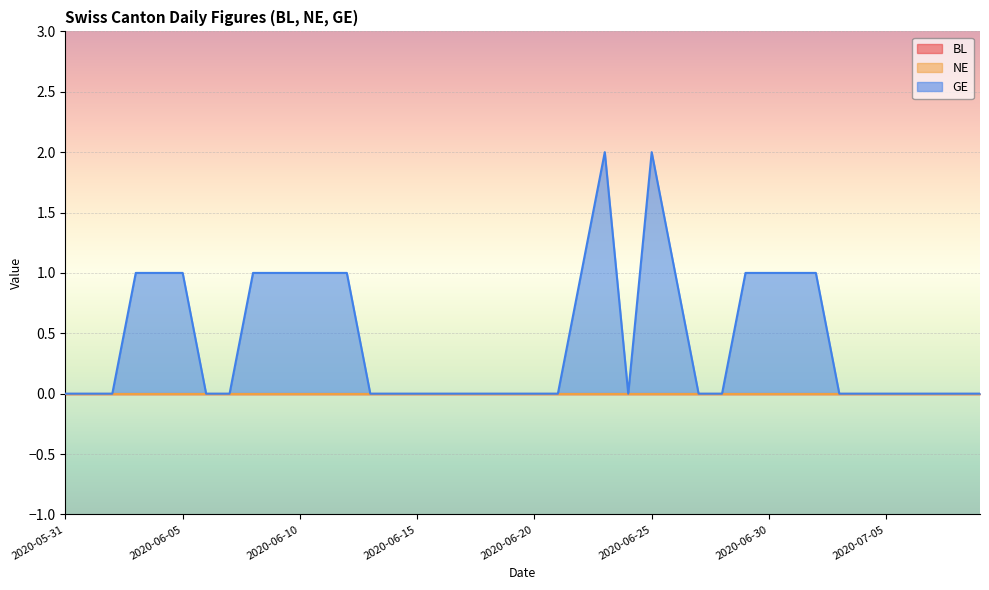

Rank the categories by GE value from highest to lowest.

2020-06-23, 2020-06-25, 2020-06-03, 2020-06-04, 2020-06-05, 2020-06-08, 2020-06-09, 2020-06-10, 2020-06-11, 2020-06-12, 2020-06-22, 2020-06-26, 2020-06-29, 2020-06-30, 2020-07-01, 2020-07-02, 2020-05-31, 2020-06-01, 2020-06-02, 2020-06-06, 2020-06-07, 2020-06-13, 2020-06-14, 2020-06-15, 2020-06-16, 2020-06-17, 2020-06-18, 2020-06-19, 2020-06-20, 2020-06-21, 2020-06-24, 2020-06-27, 2020-06-28, 2020-07-03, 2020-07-04, 2020-07-05, 2020-07-06, 2020-07-07, 2020-07-08, 2020-07-09